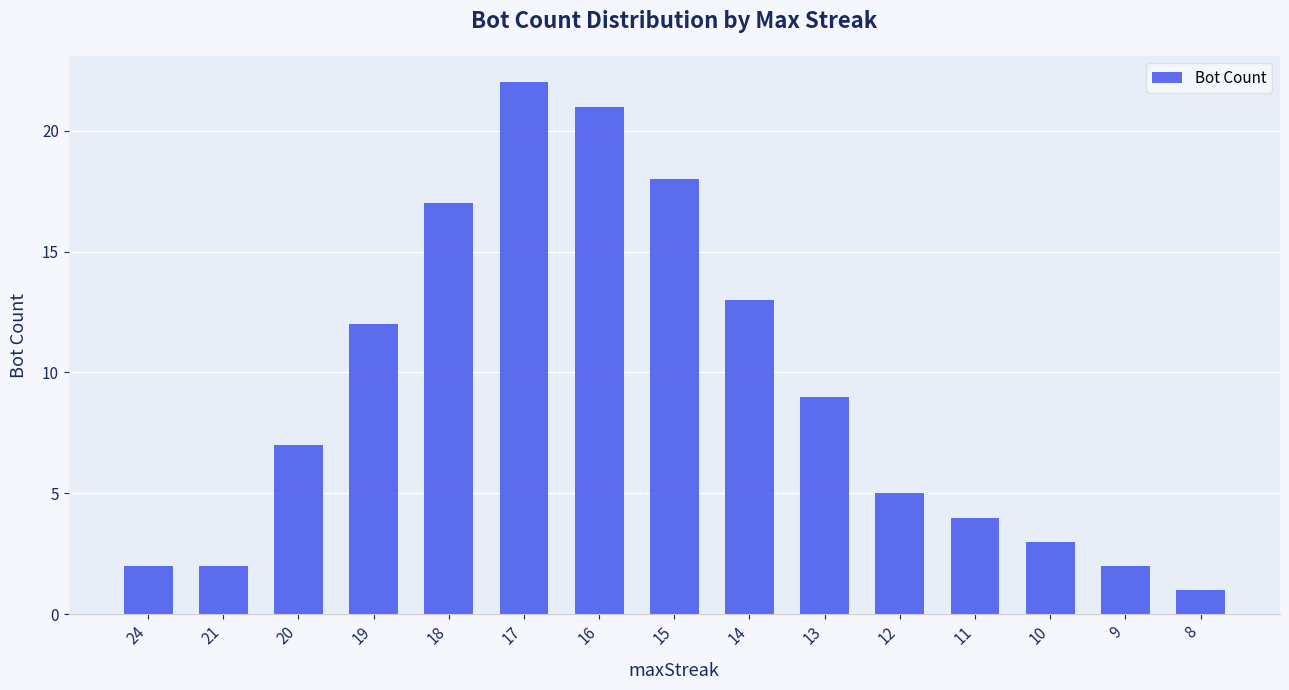

Approximately how many times larger is the value at 14 compared to 18?

0.8